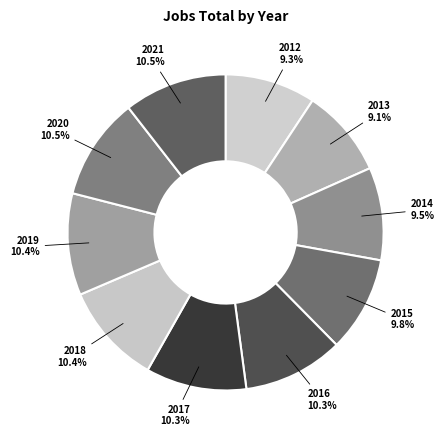

Count the number of slices in the pie.

10